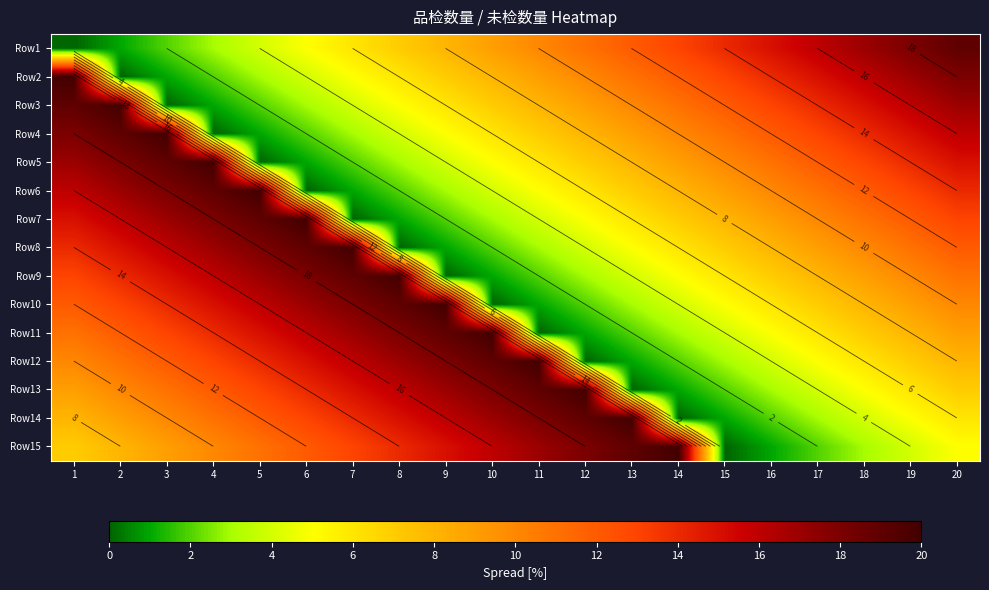

What is the maximum value for Row13?

20